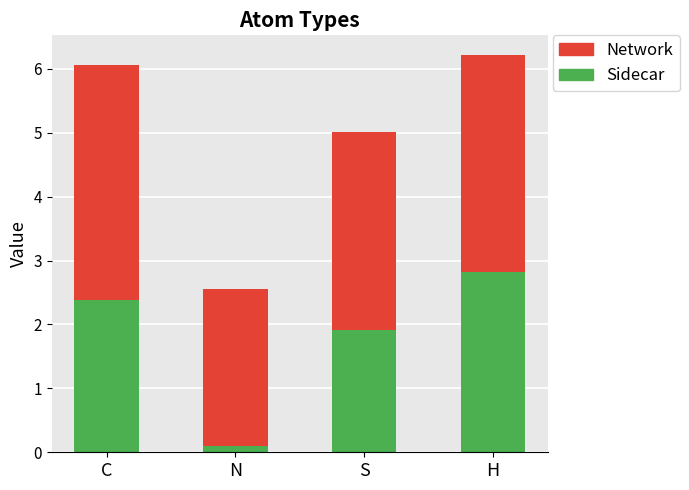

How many bars are there in total?

4